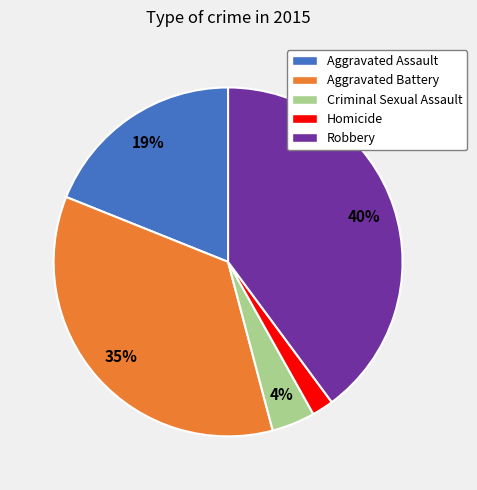

To the nearest percent, what is the difference between the largest and smallest slice percentages?

38%